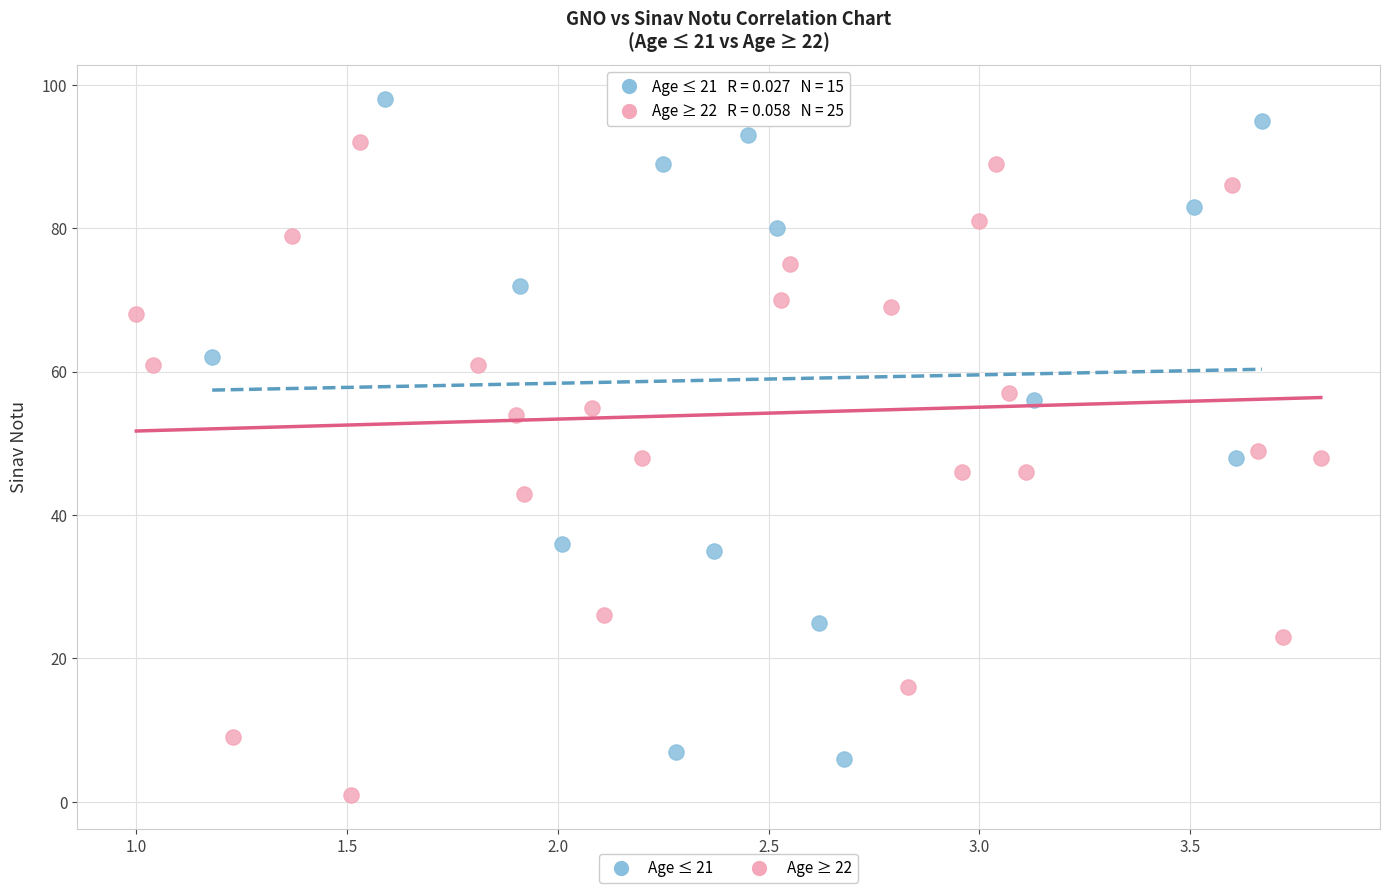

What are all the series names shown in the legend?

Age ≤ 21, Age ≥ 22